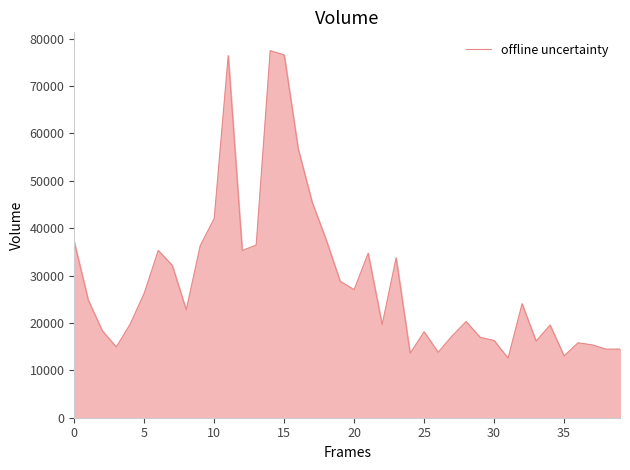

How many interior local valleys (lower than both neighbors) does the data have?

11